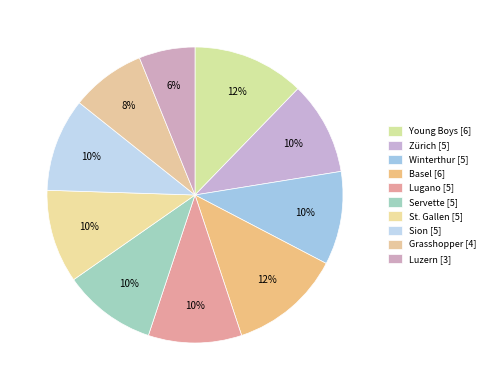

Which category has the biggest portion of the pie?

Young Boys